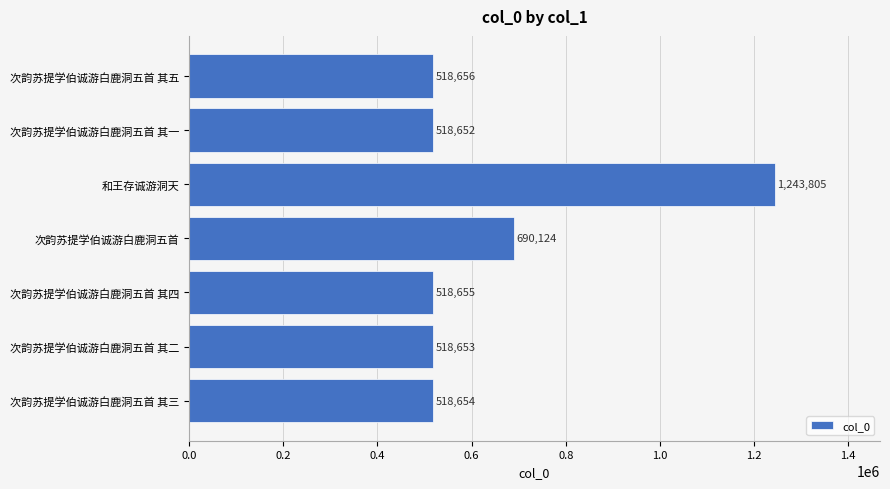

Count the number of categories in the chart.

7